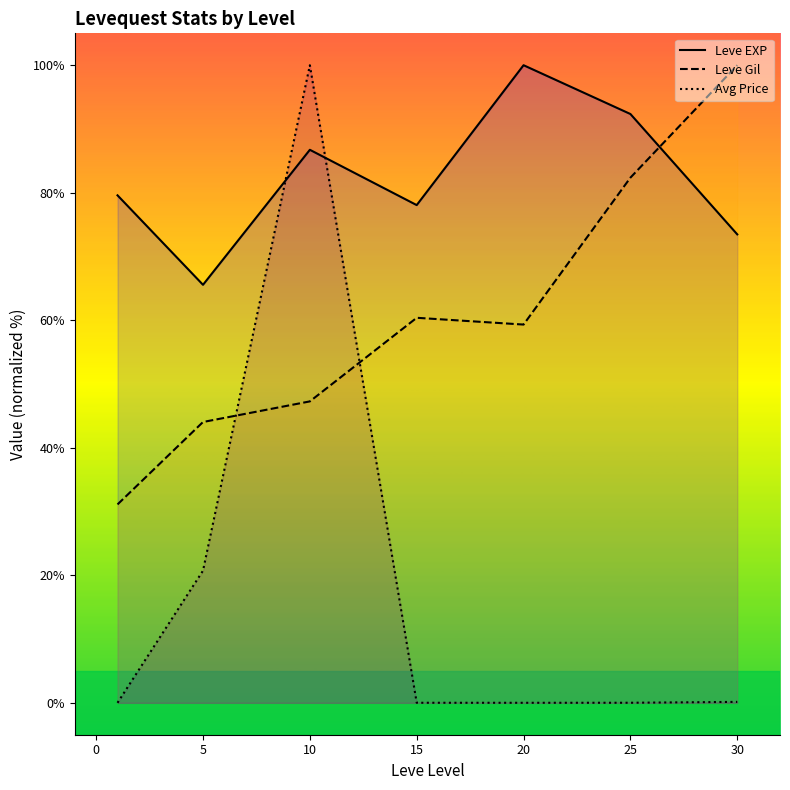

Rank the series at 10 from highest to lowest value.

Avg Price, Leve EXP, Leve Gil